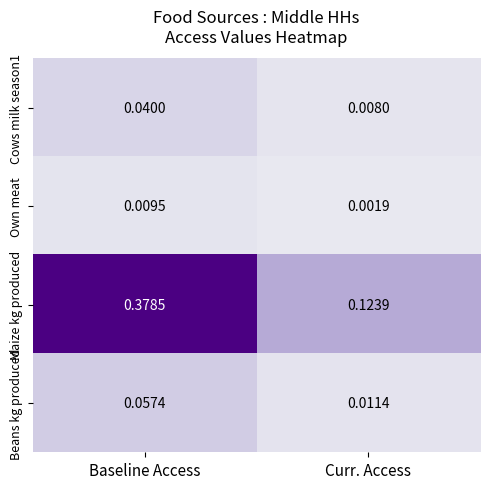

Which series has the largest range (max minus min)?

Maize kg produced